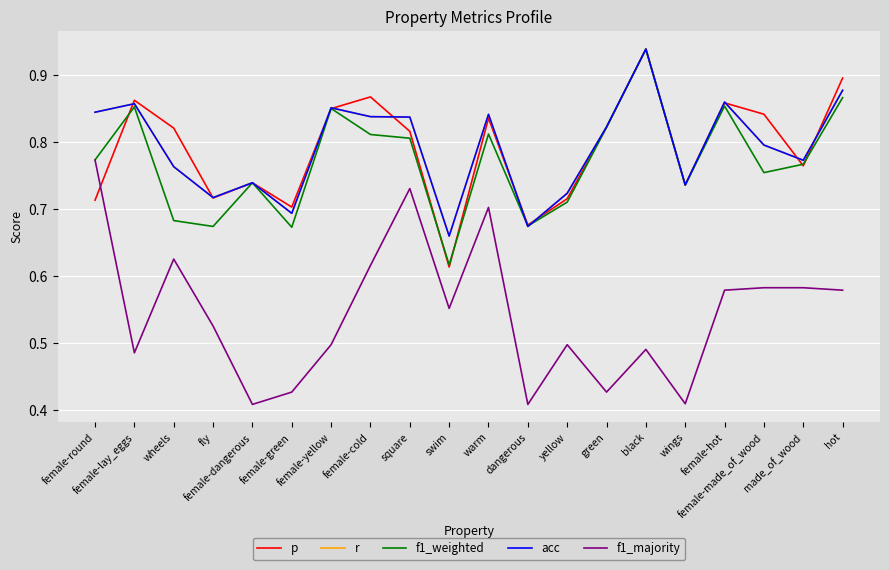

What is the smallest value displayed?

0.4